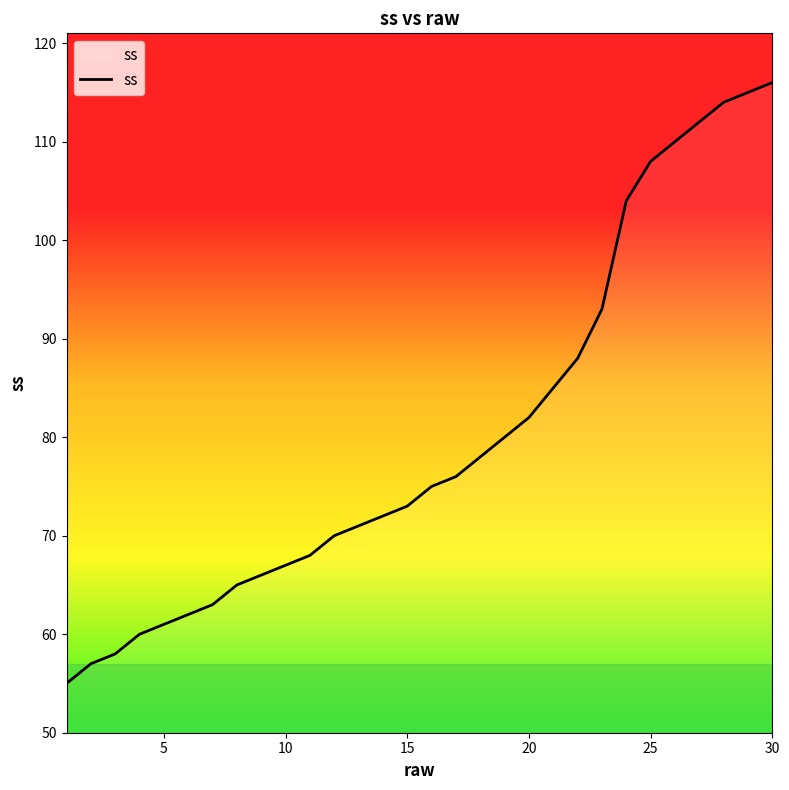

Does the chart have visible grid lines?

No